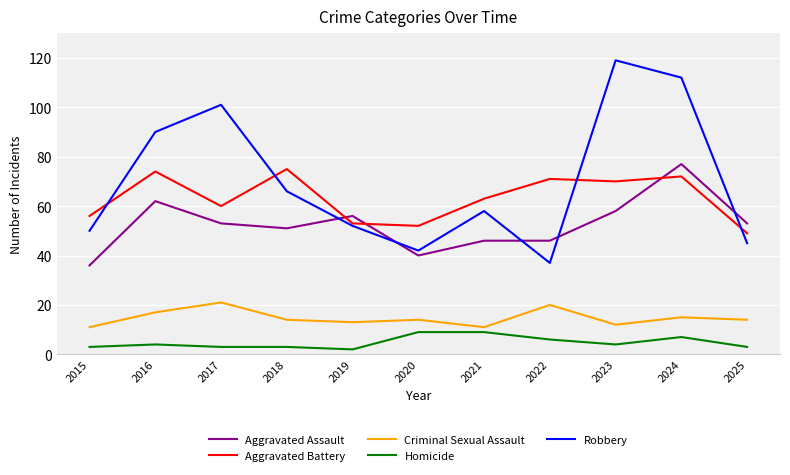

True or false: Criminal Sexual Assault and Aggravated Assault intersect in this chart.

False